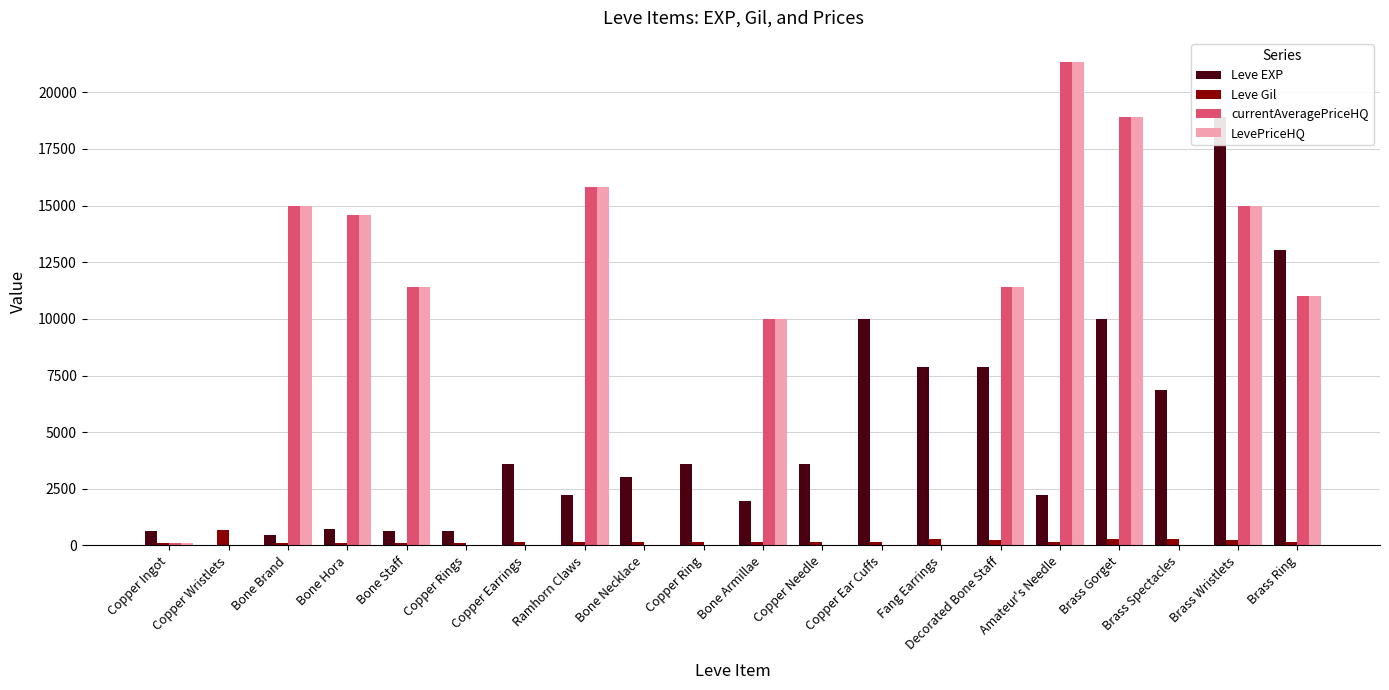

What is the label of the 19th bar from the left?

Brass Wristlets